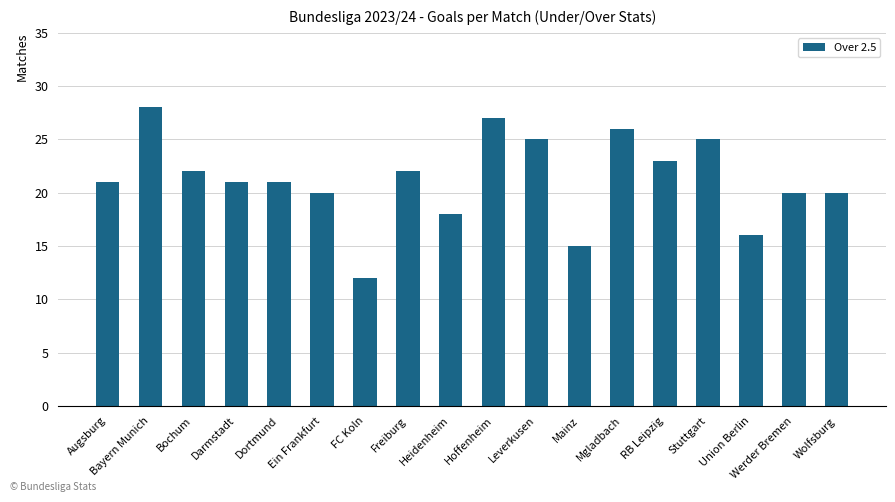

Does the chart contain any negative values?

No